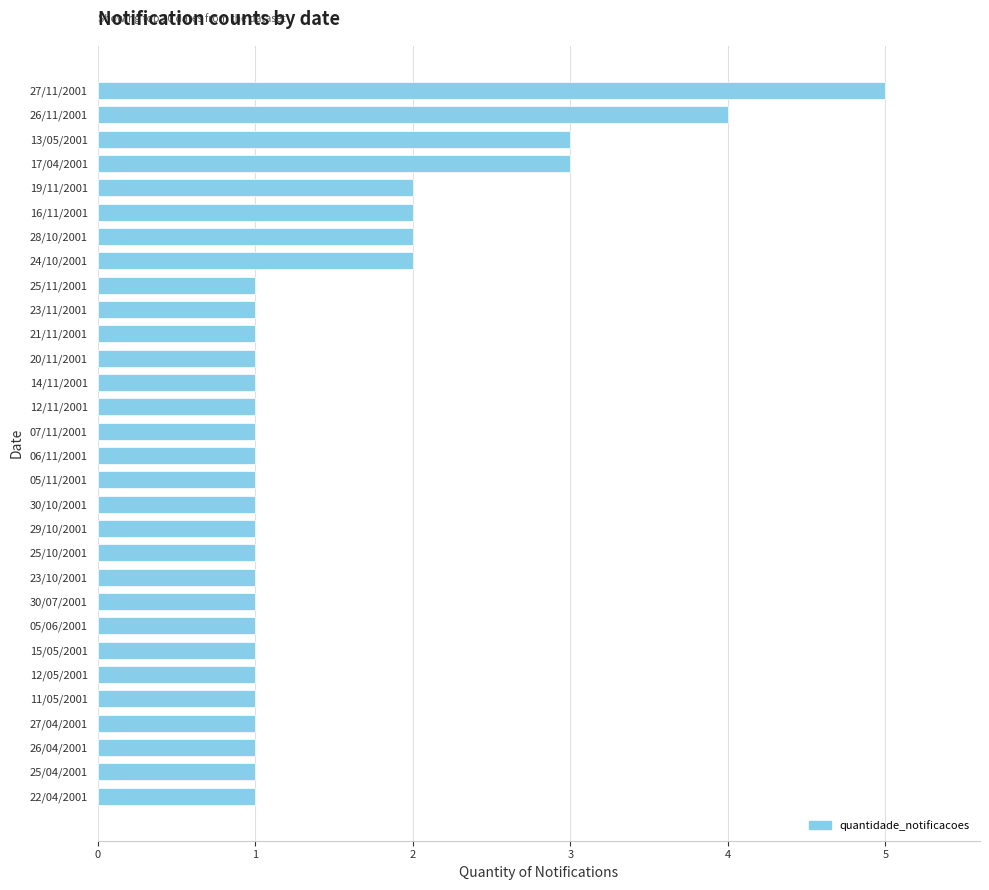

How many bars are there in total?

30